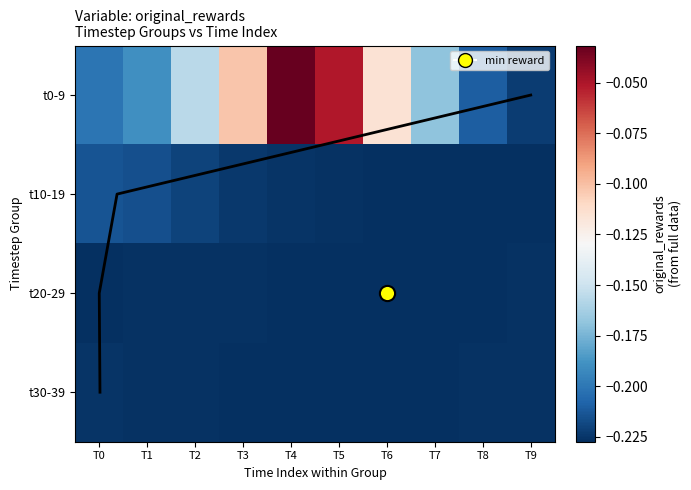

Which series has the largest range (max minus min)?

t0-9